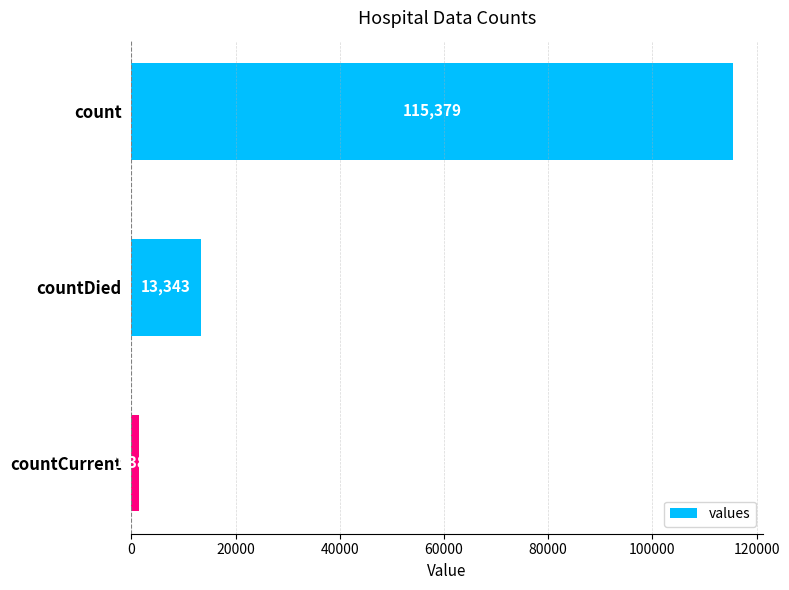

What is the smallest value displayed?

1383